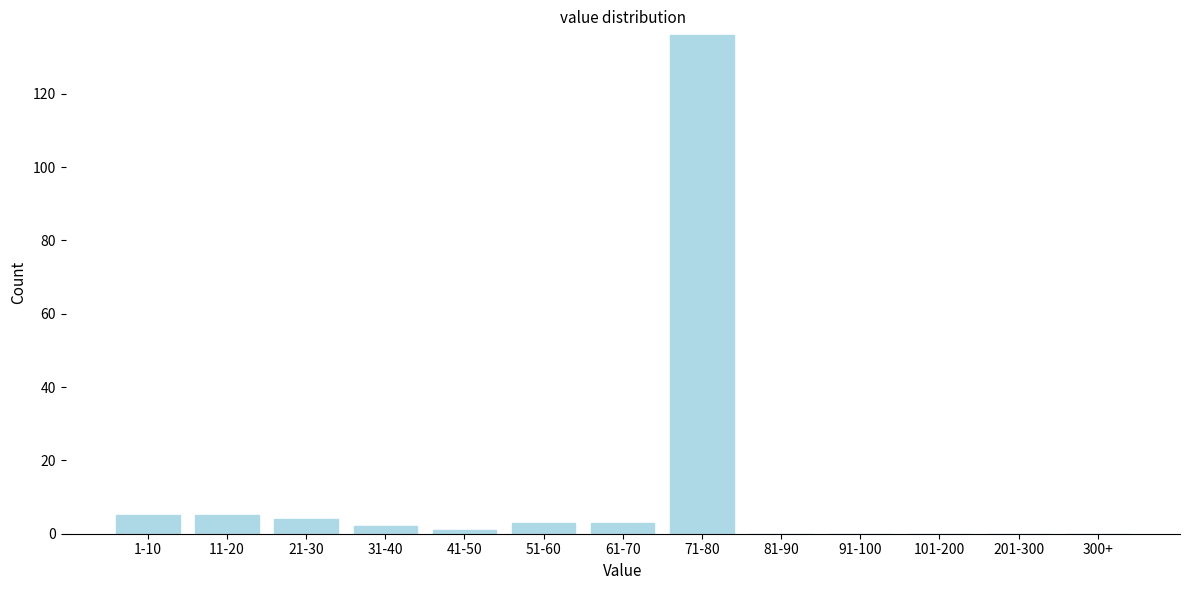

Reading left to right, list all the values displayed in this chart.

1-10=5	11-20=5	21-30=4	31-40=2	41-50=1	51-60=3	61-70=3	71-80=136	81-90=0	91-100=0	101-200=0	201-300=0	300+=0